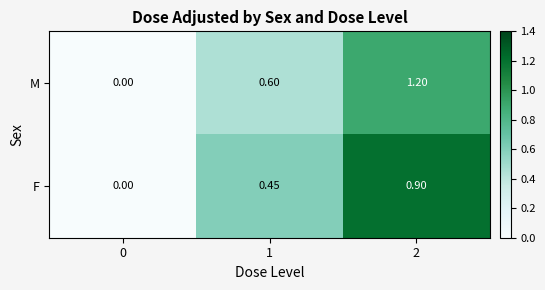

Which series changed the most between 1 and 2?

M